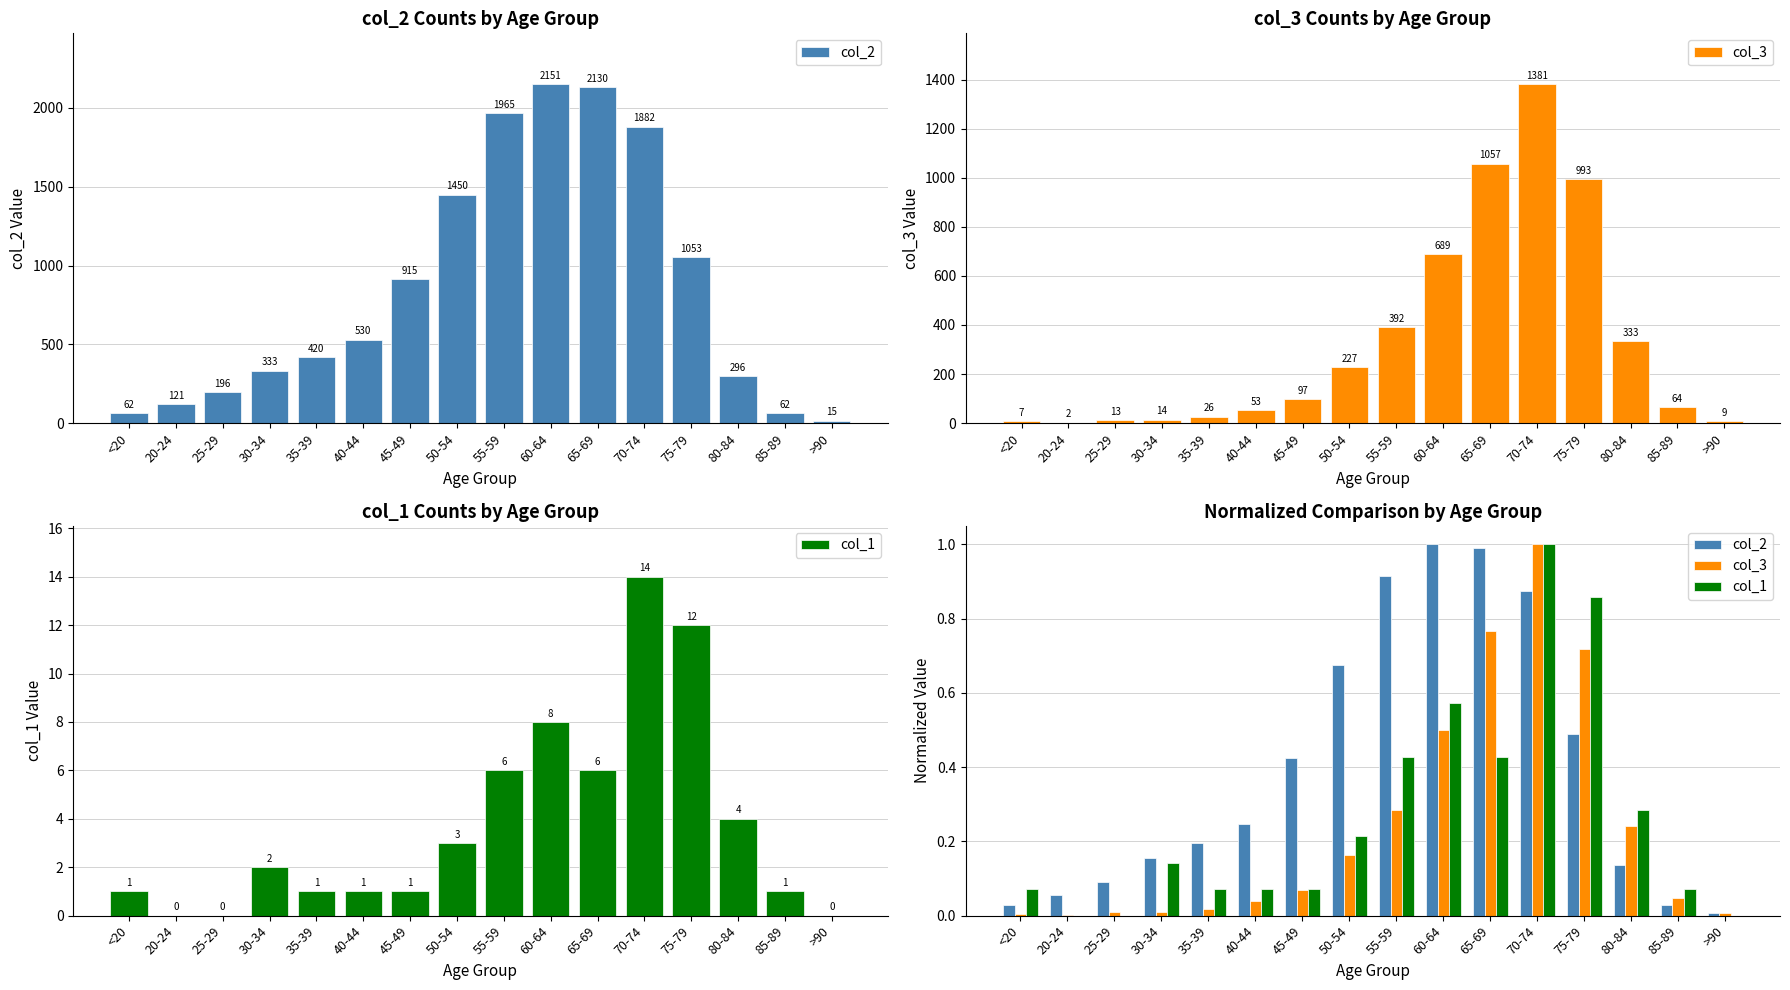

Reading right to left, transcribe all the data shown in this chart.

col_2: >90=0.0	85-89=0.0	80-84=0.1	75-79=0.5	70-74=0.9	65-69=1.0	60-64=1.0	55-59=0.9	50-54=0.7	45-49=0.4	40-44=0.2	35-39=0.2	30-34=0.2	25-29=0.1	20-24=0.1	<20=0.0
col_3: >90=0.0	85-89=0.0	80-84=0.2	75-79=0.7	70-74=1.0	65-69=0.8	60-64=0.5	55-59=0.3	50-54=0.2	45-49=0.1	40-44=0.0	35-39=0.0	30-34=0.0	25-29=0.0	20-24=0.0	<20=0.0
col_1: >90=0.0	85-89=0.1	80-84=0.3	75-79=0.9	70-74=1.0	65-69=0.4	60-64=0.6	55-59=0.4	50-54=0.2	45-49=0.1	40-44=0.1	35-39=0.1	30-34=0.1	25-29=0.0	20-24=0.0	<20=0.1